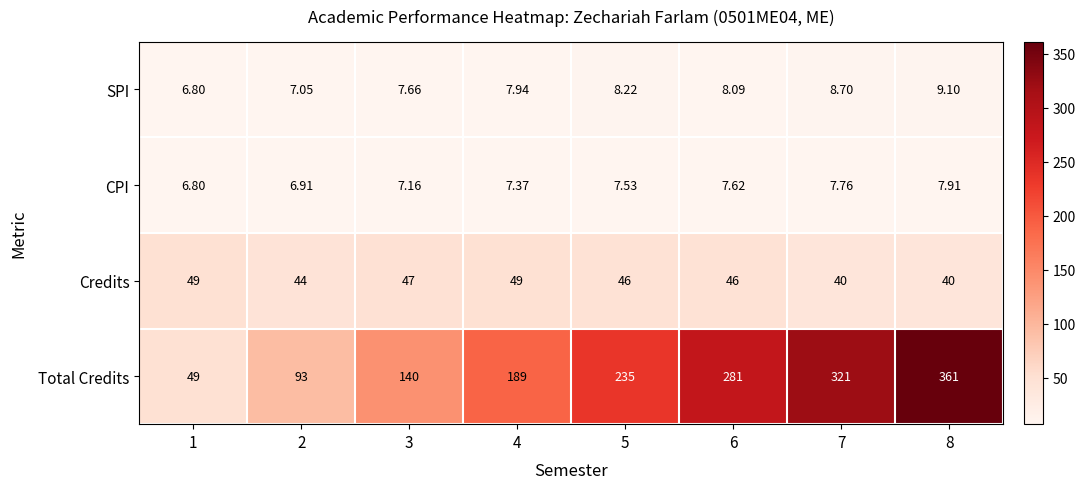

Which series has the largest total across all categories?

Total Credits